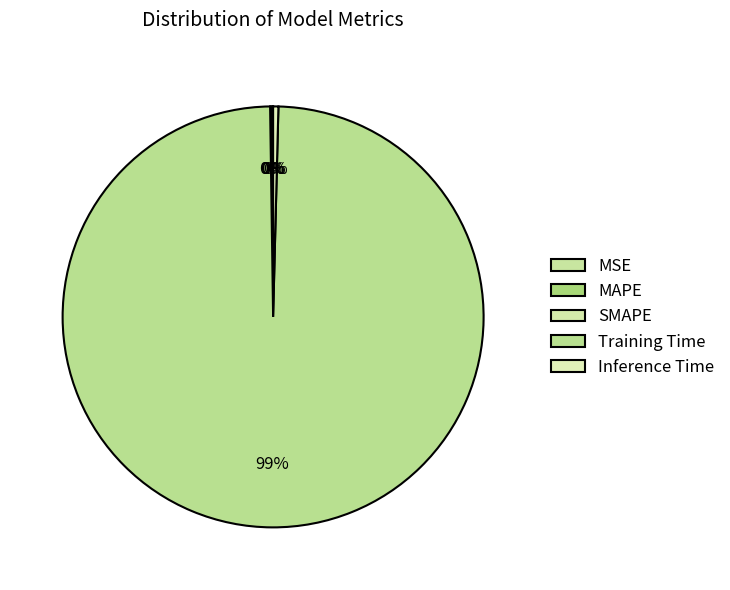

Is it true that MAPE is 1% of the pie?

False